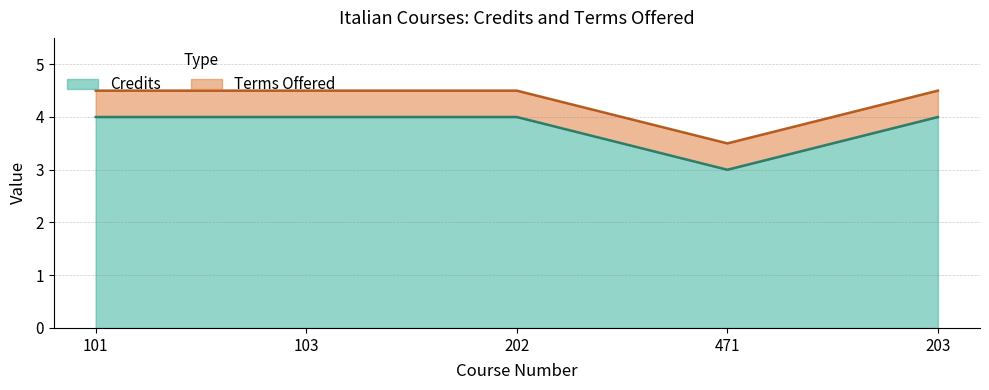

What is the difference between the maximum and minimum values?

1